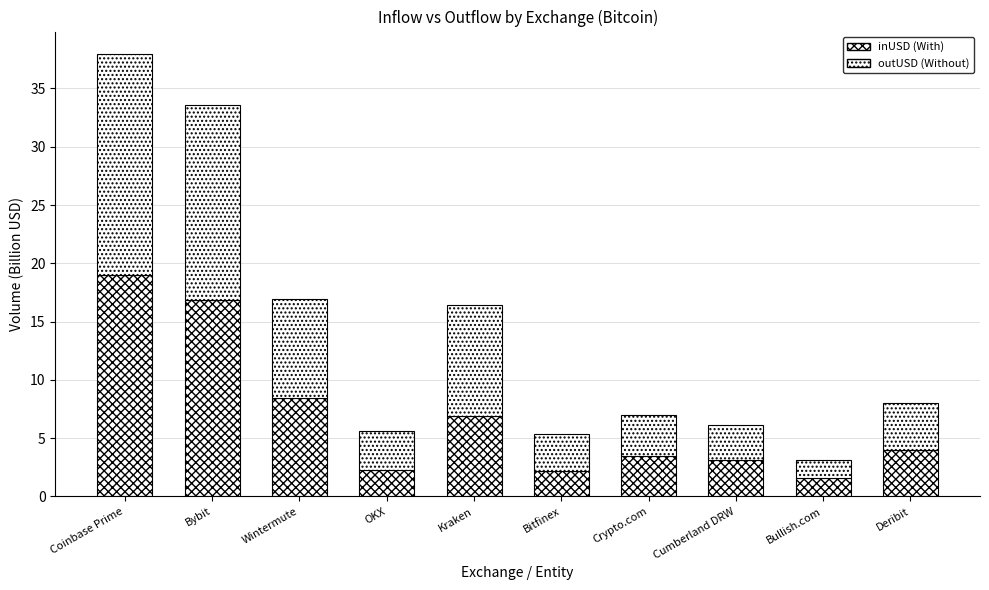

Are the bars grouped side by side (vs. stacked)?

No